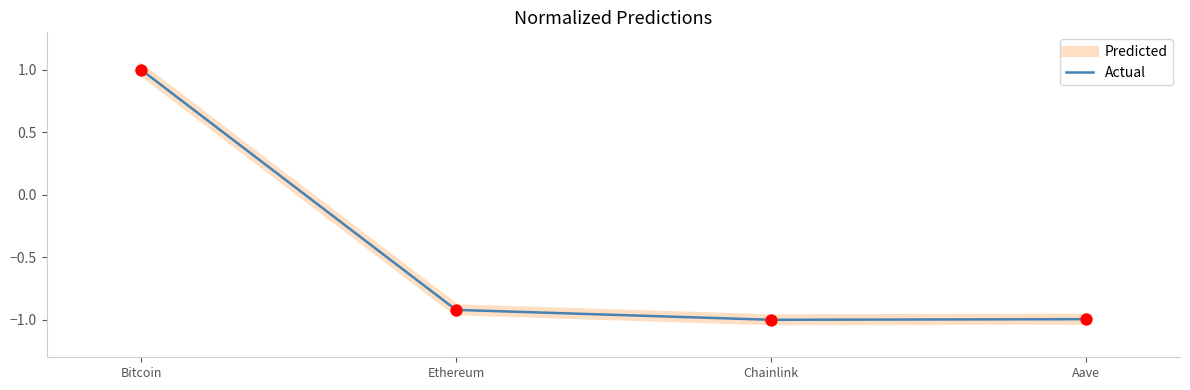

Is the value of Actual at Bitcoin greater than the value of Predicted at Ethereum?

Yes